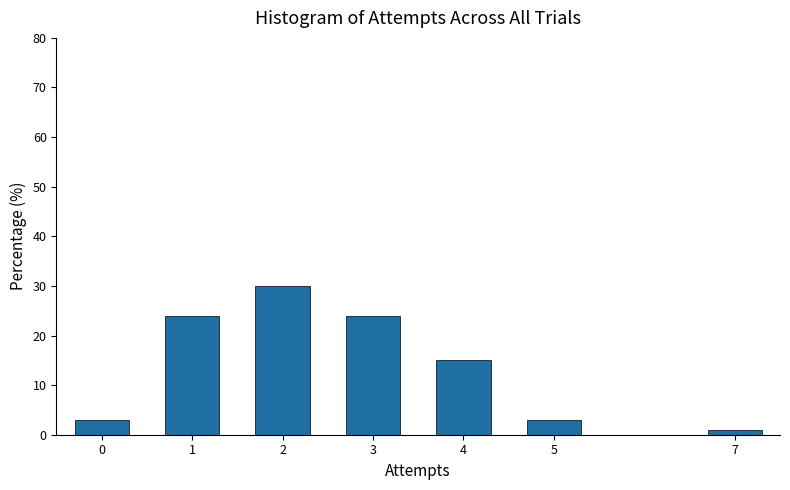

Reading left to right, extract all data points from this chart.

0=3	1=24	2=30	3=24	4=15	5=3	7=1